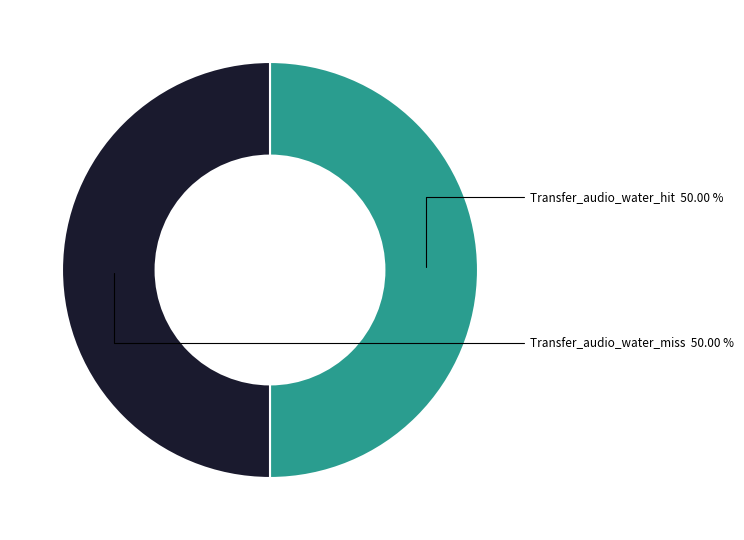

How many slices are in this pie chart?

2